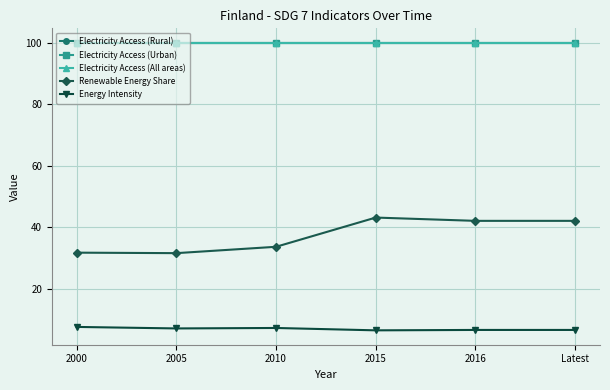

Is this an area chart (filled region under the line)?

No